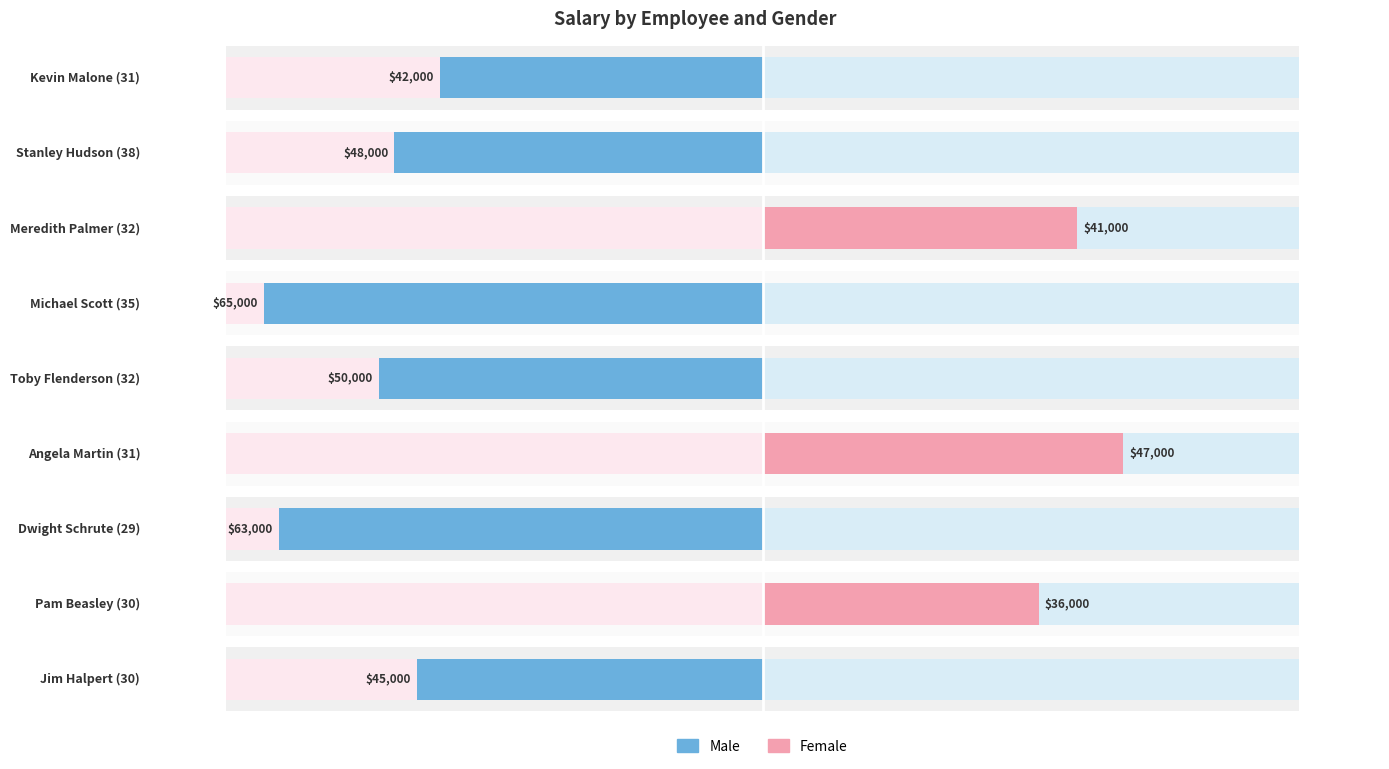

What position from the left is Pam Beasley (30)?

2